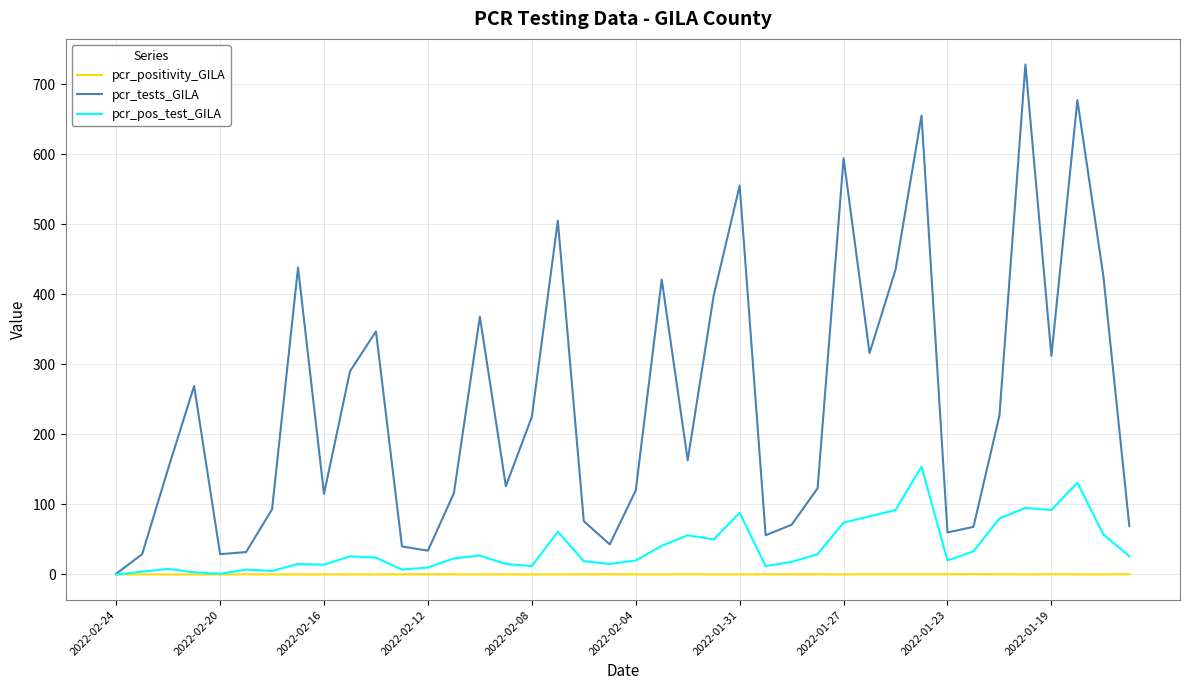

List the series in order of their peak value, highest first.

pcr_tests_GILA, pcr_pos_test_GILA, pcr_positivity_GILA